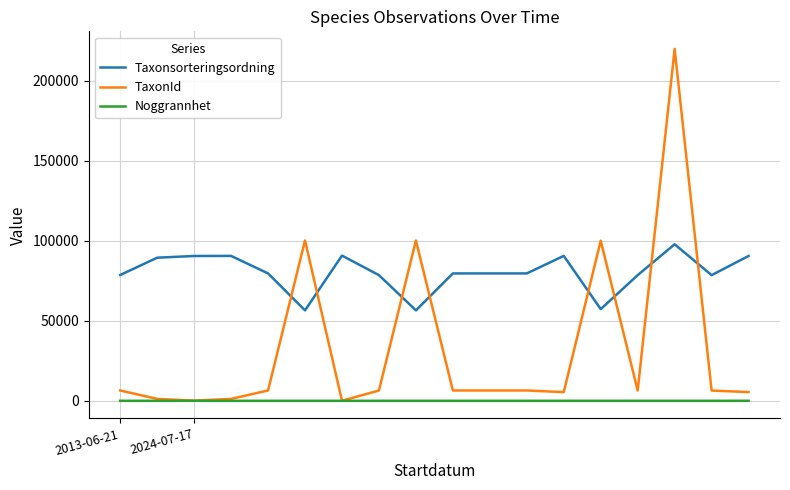

Rank the series by their maximum value, from lowest to highest.

Noggrannhet, Taxonsorteringsordning, TaxonId